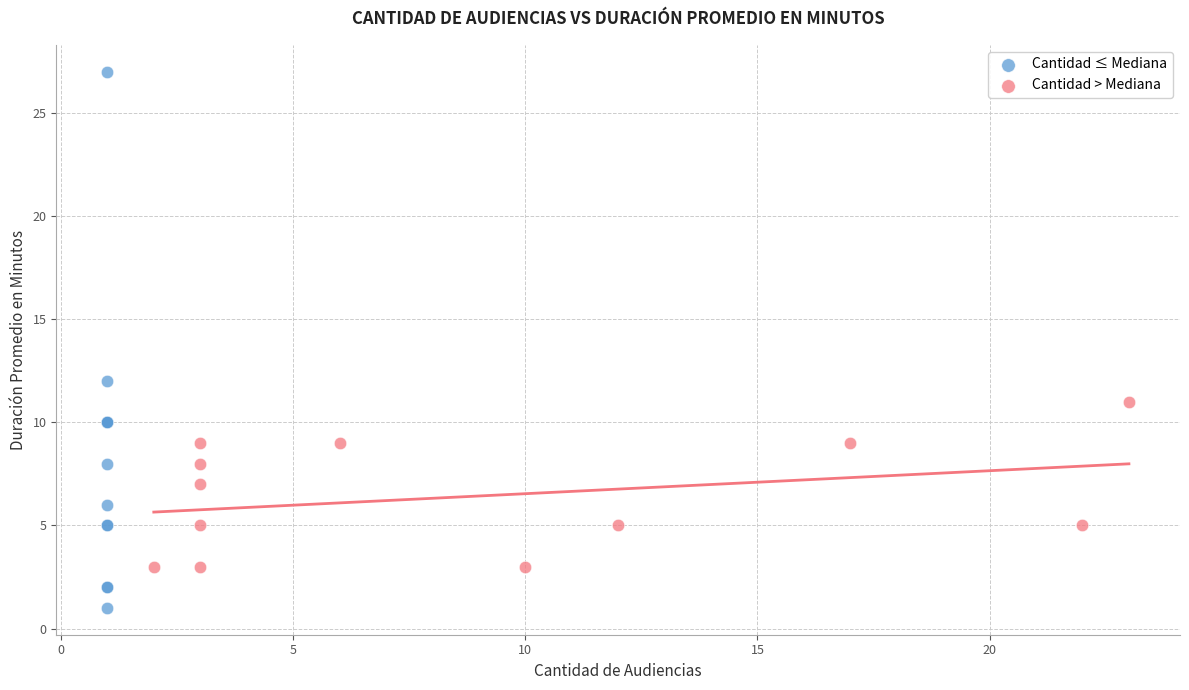

What are all the series names shown in the legend?

Cantidad ≤ Mediana, Cantidad > Mediana